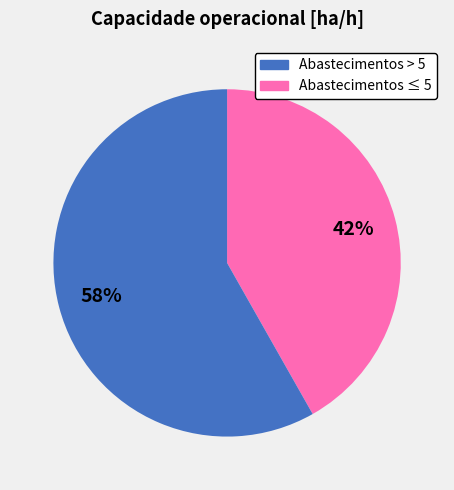

Does any single category account for the majority?

Yes